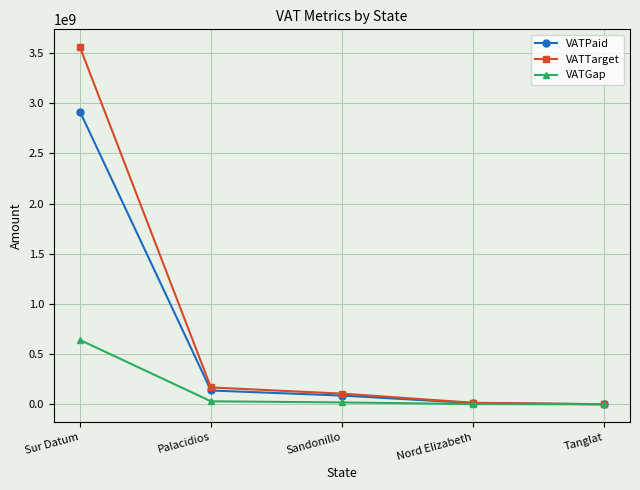

At which category is the sum across all series the highest?

Sur Datum